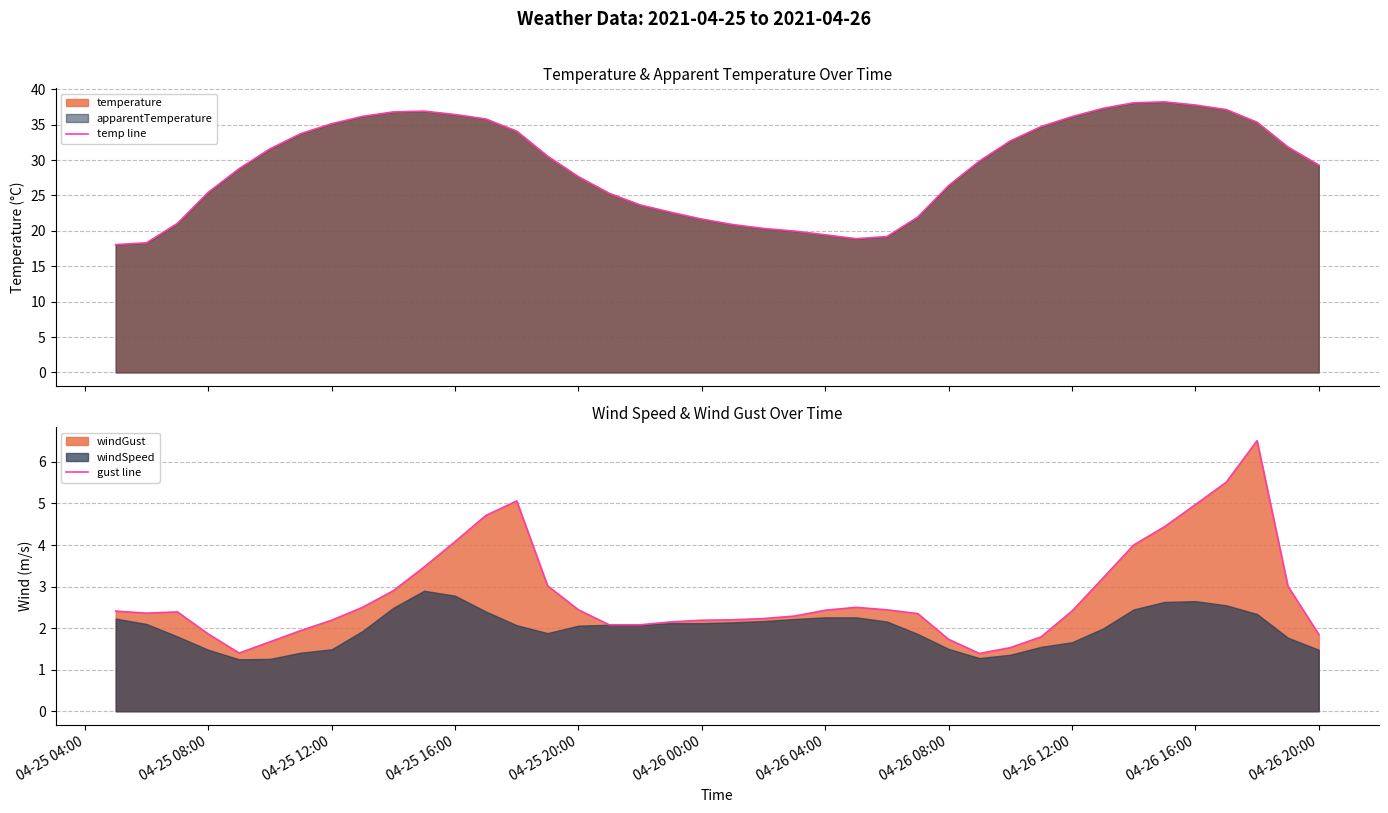

What is the highest value of the temp line series?

38.2